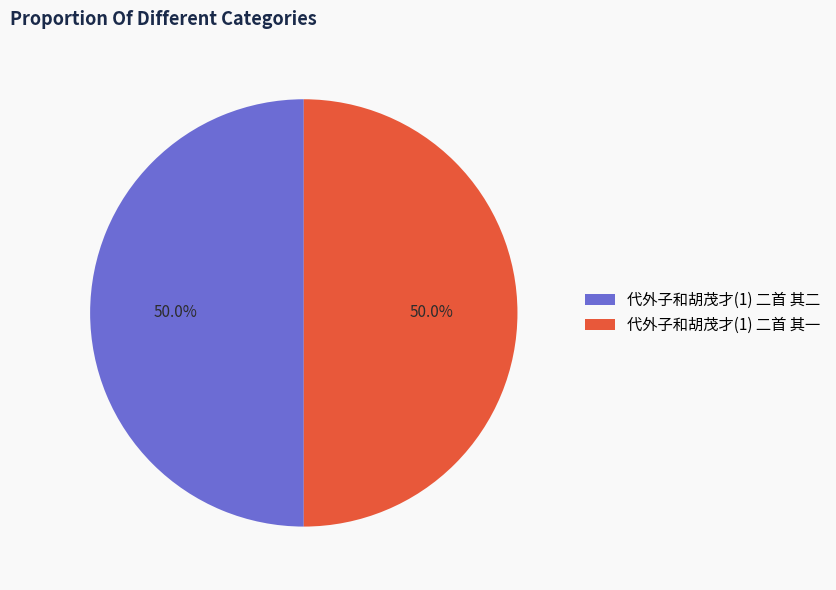

Combined, do 代外子和胡茂才(1) 二首 其二 and 代外子和胡茂才(1) 二首 其一 account for over 50%?

Yes